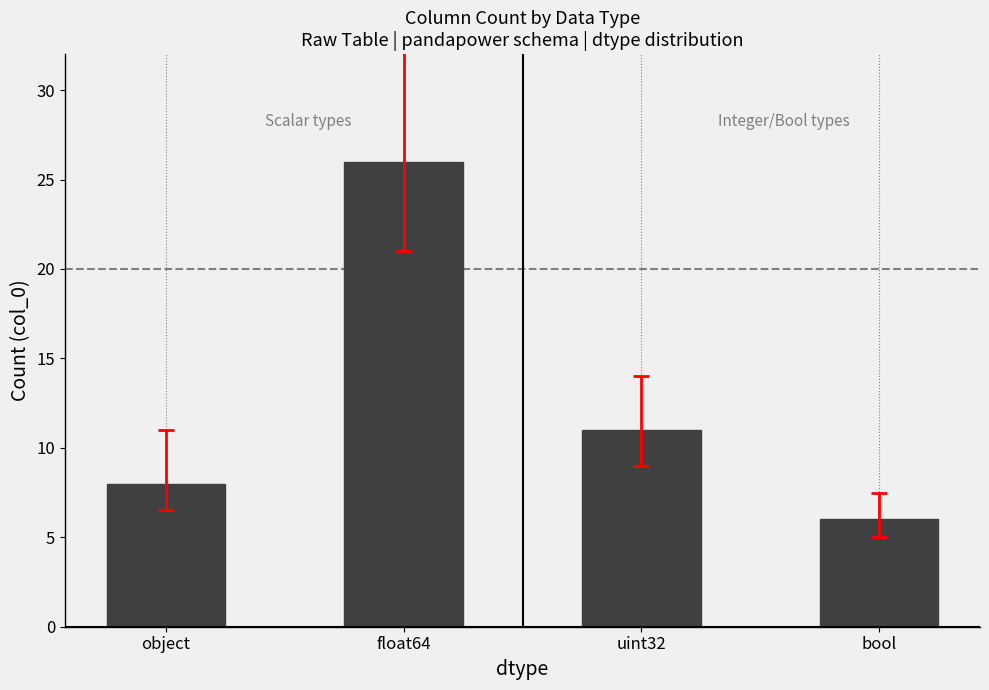

Reading left to right, extract all data points from this chart.

object=8	float64=26	uint32=11	bool=6